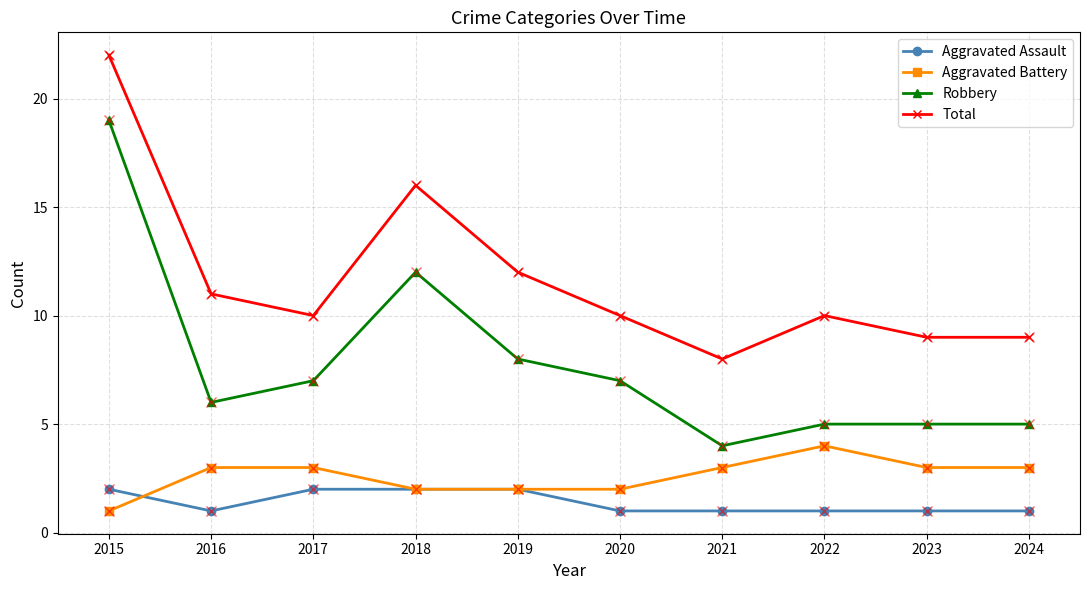

Is it true that Aggravated Assault equals 2 at 2019?

True